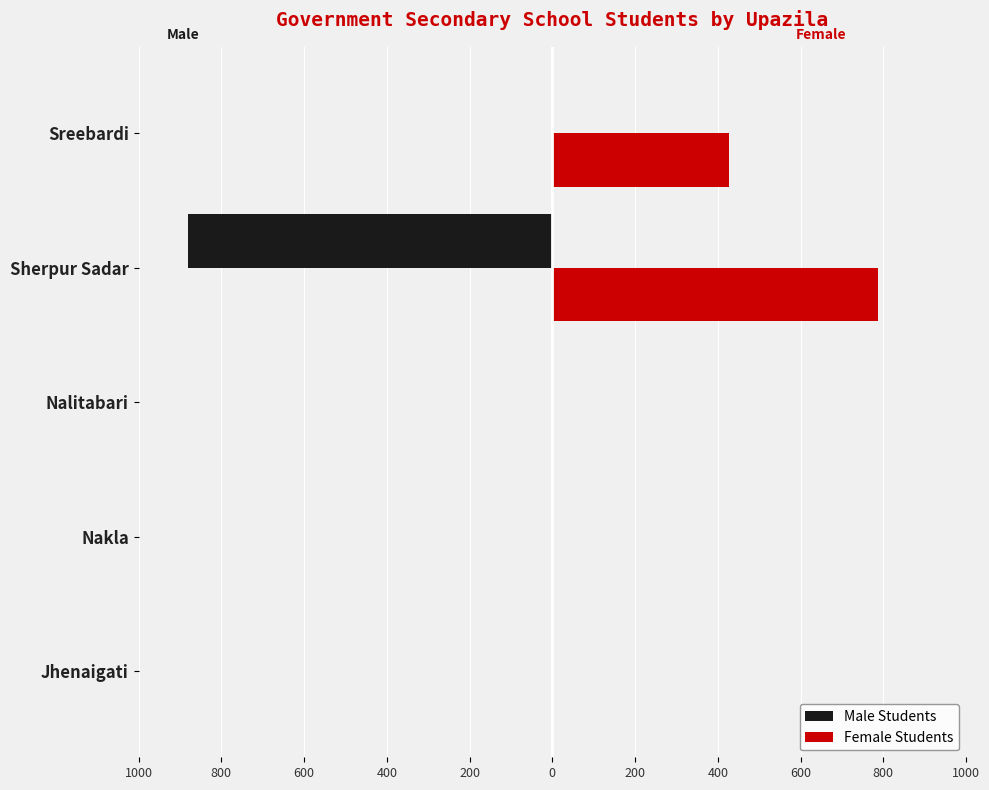

Reading right to left, what are all the values shown in this chart?

Male Students: 0	-881	0	0	0
Female Students: 427	788	0	0	0